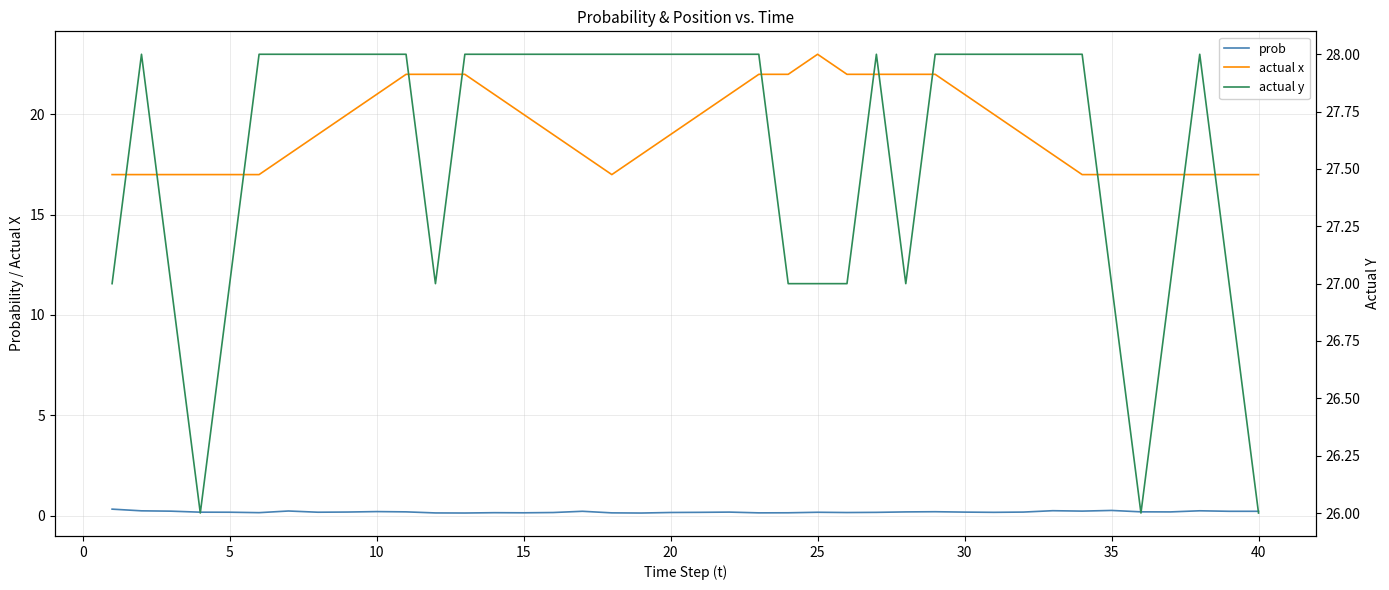

True or false: prob and actual x intersect in this chart.

False